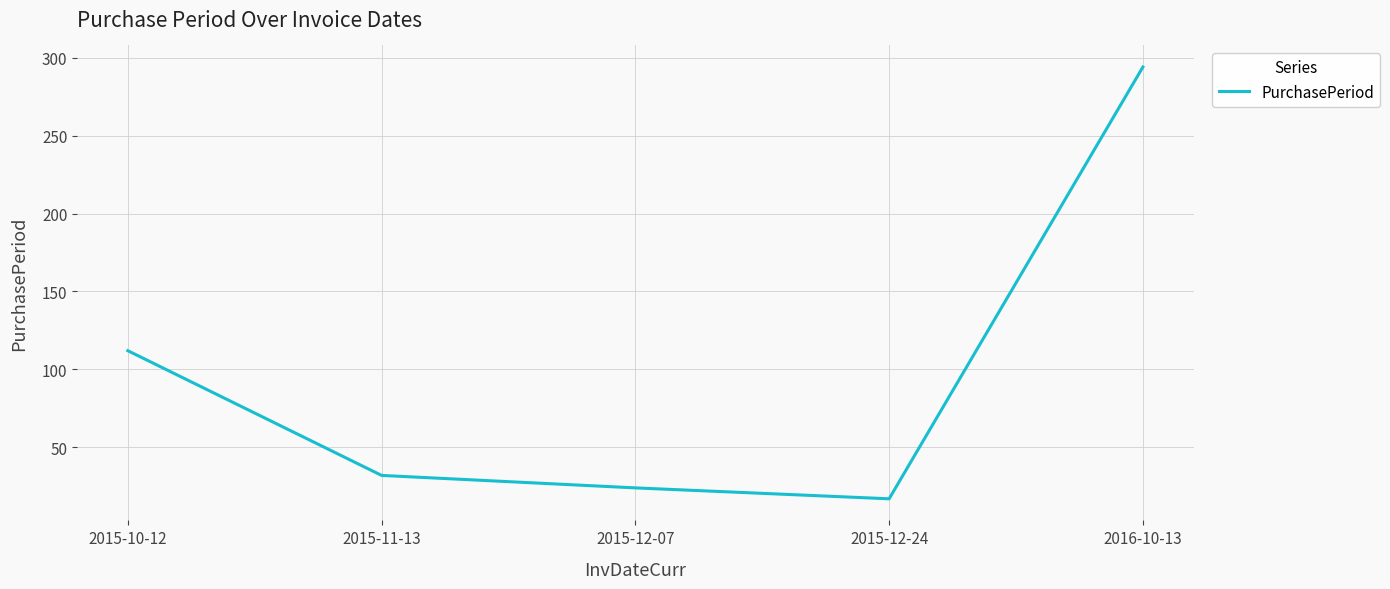

What is the maximum value shown in the chart?

294